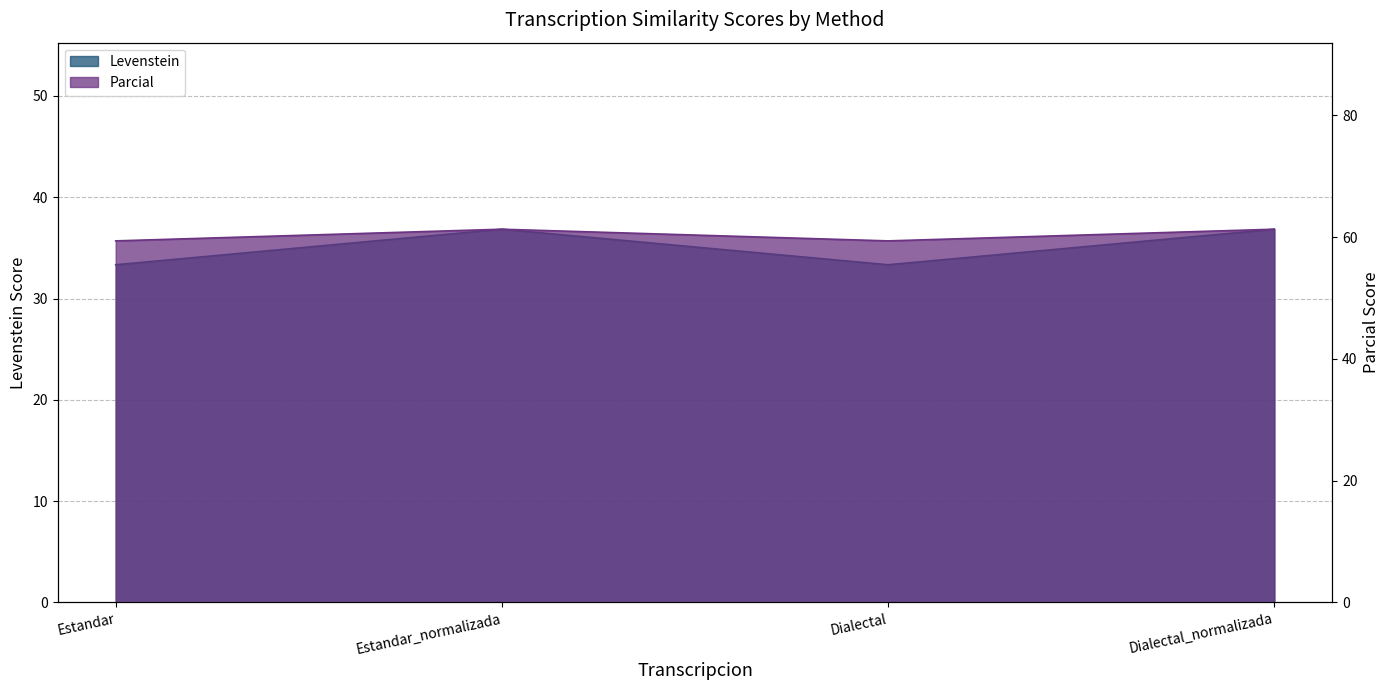

Reading right to left, transcribe all the data shown in this chart.

Levenstein: 36.8	33.3	36.8	33.3
Parcial: 61.3	59.4	61.3	59.4